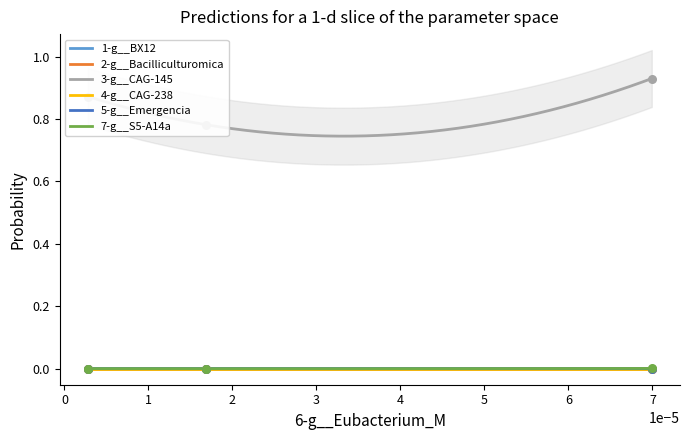

What are all the series names shown in the legend?

1-g__BX12, 2-g__Bacilliculturomica, 3-g__CAG-145, 4-g__CAG-238, 5-g__Emergencia, 7-g__S5-A14a